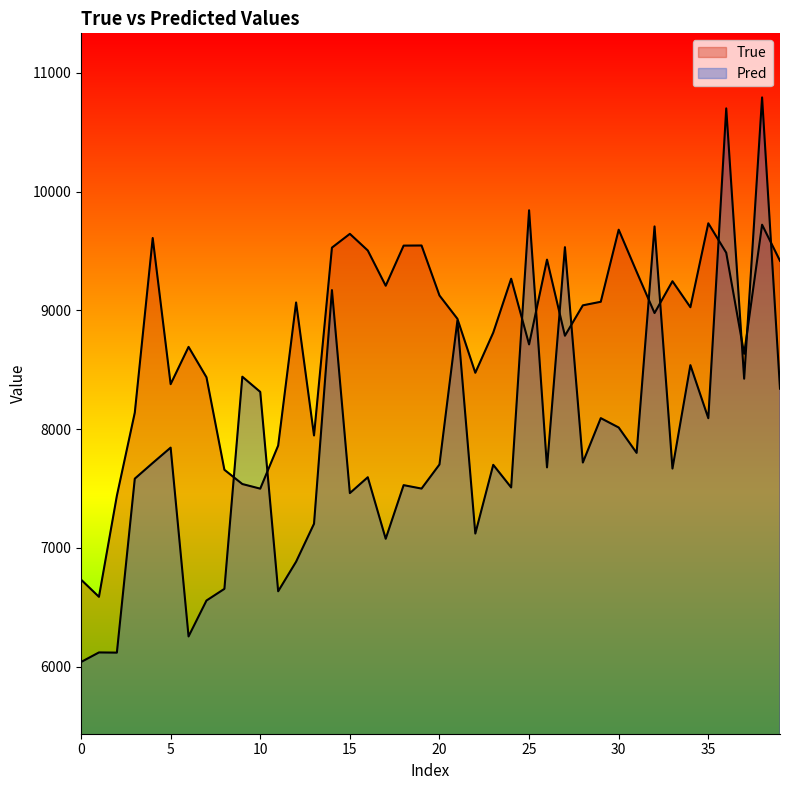

How many lines are shown in the chart?

2